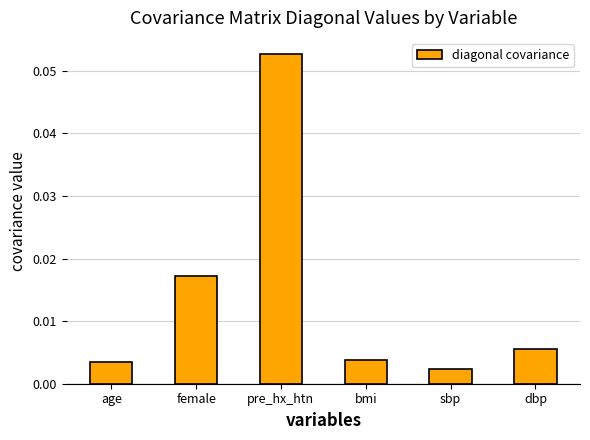

What is the label of the 4th bar from the left?

bmi